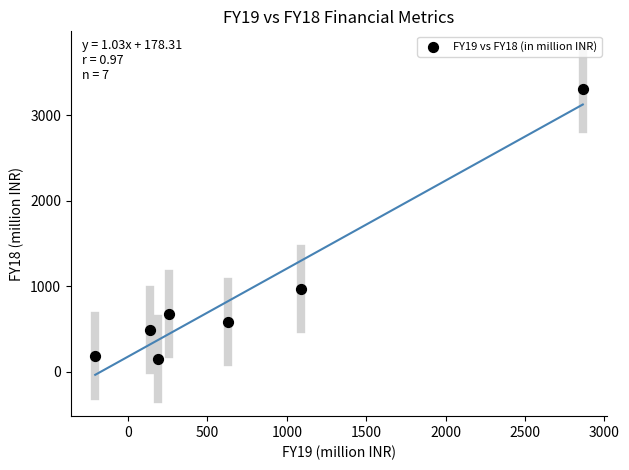

What Y value in the scatter plot is closest to 1732?

963.7